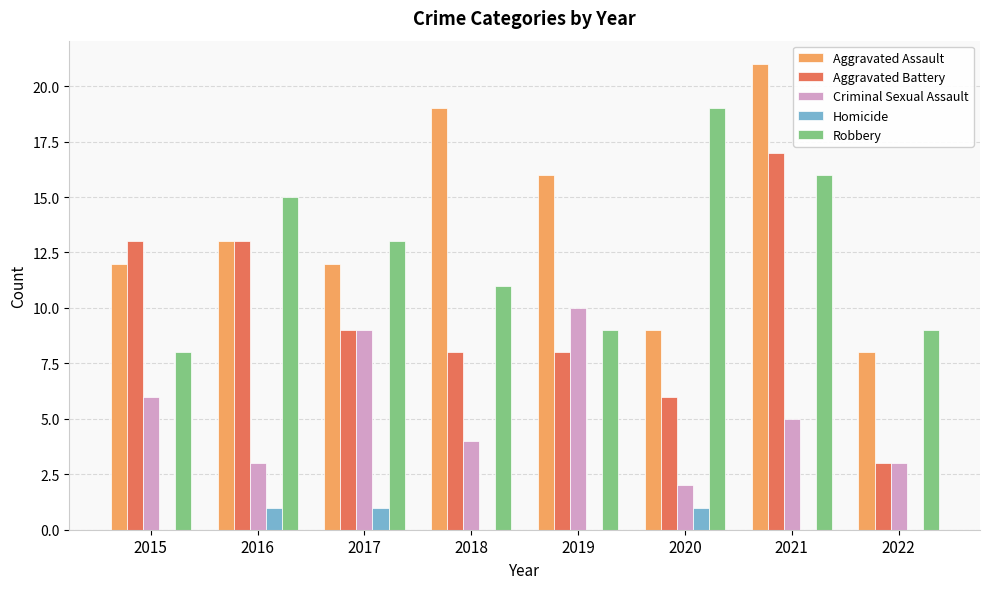

Read the Aggravated Assault value at 2022.

8